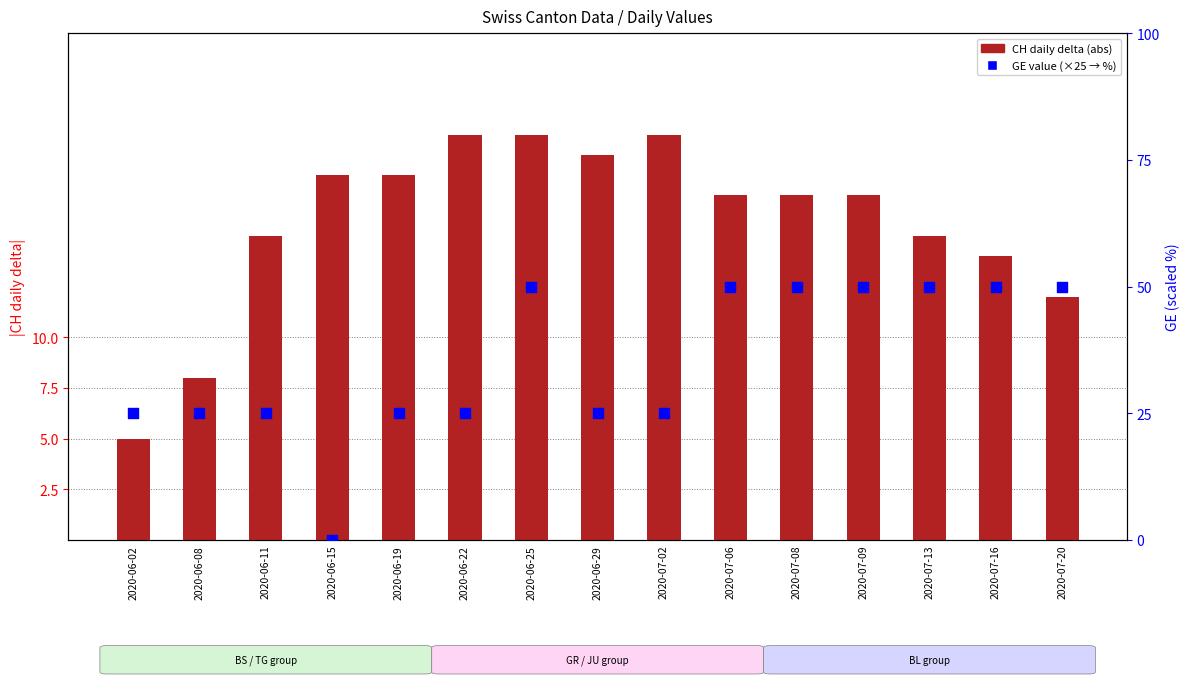

Which series has the largest total across all categories?

GE value